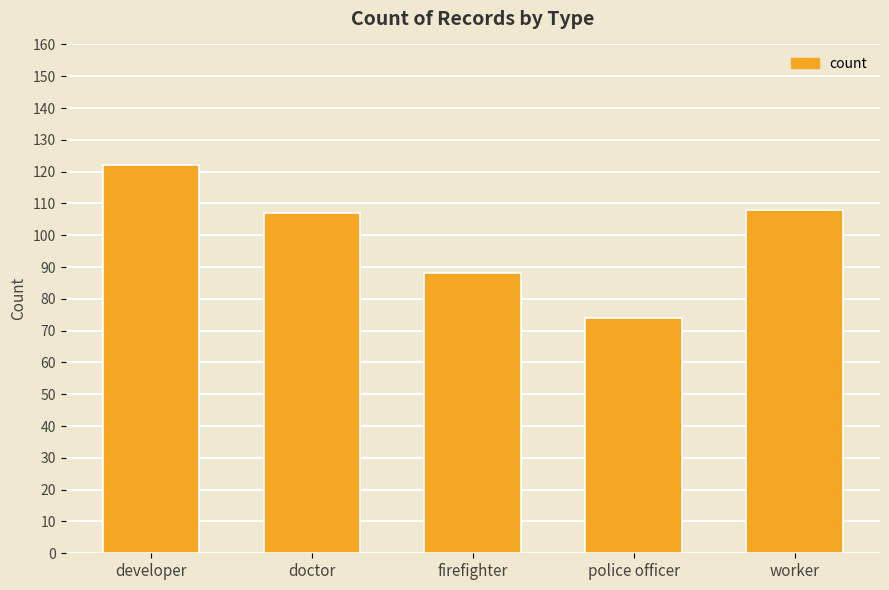

Between firefighter and developer, which is larger?

developer